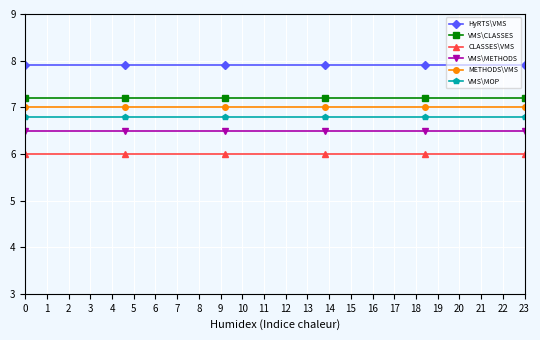

True or false: METHODS\VMS and VMS\MOP cross at least once.

False